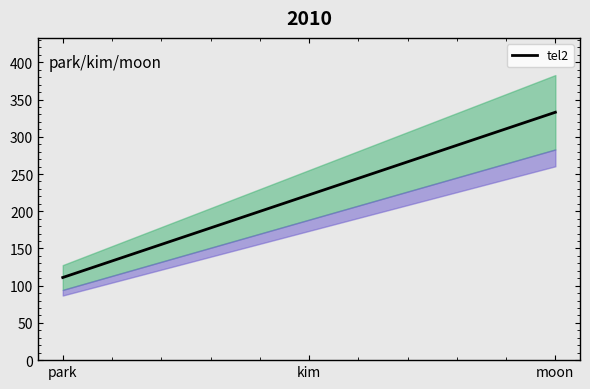

True or false: the data shows 27 at park.

False